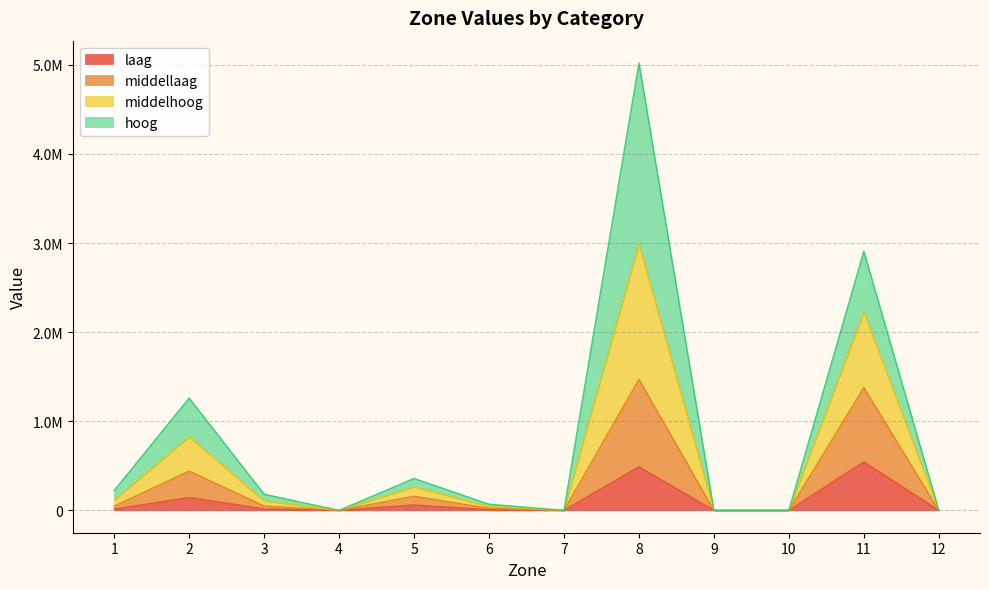

True or false: laag and middelhoog intersect in this chart.

False